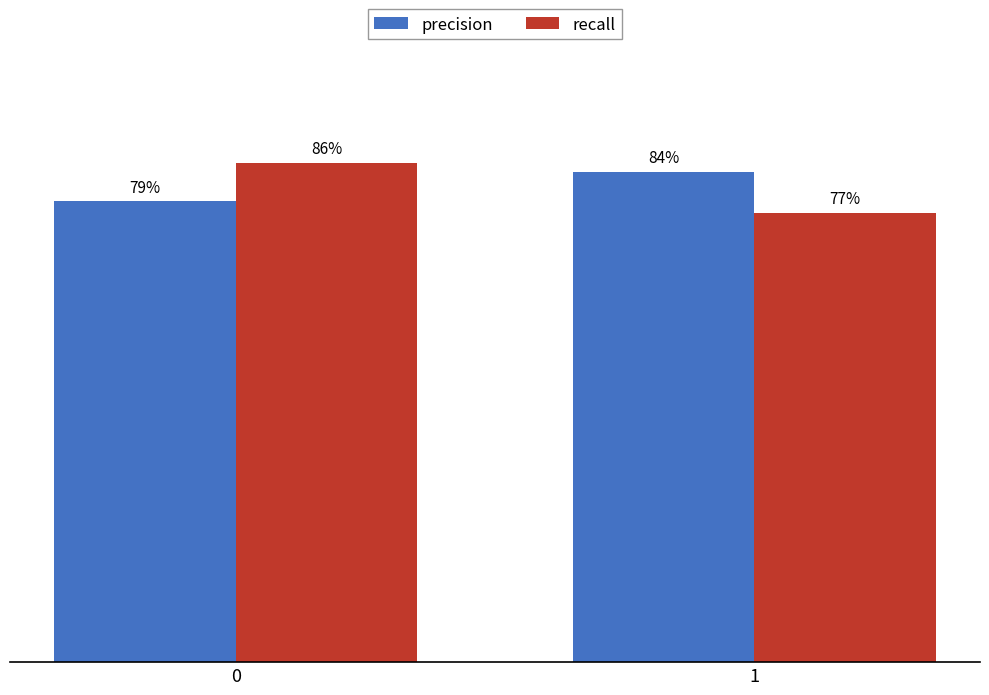

Which has a higher value, 0 or 1?

1